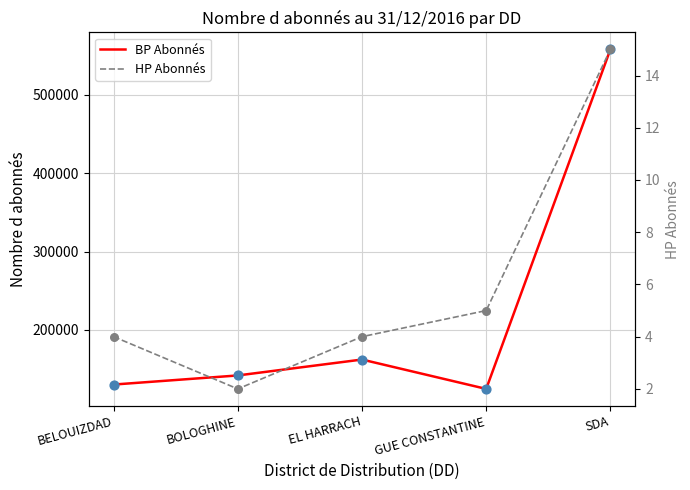

Which series contains the lowest Y value?

HP Abonnés